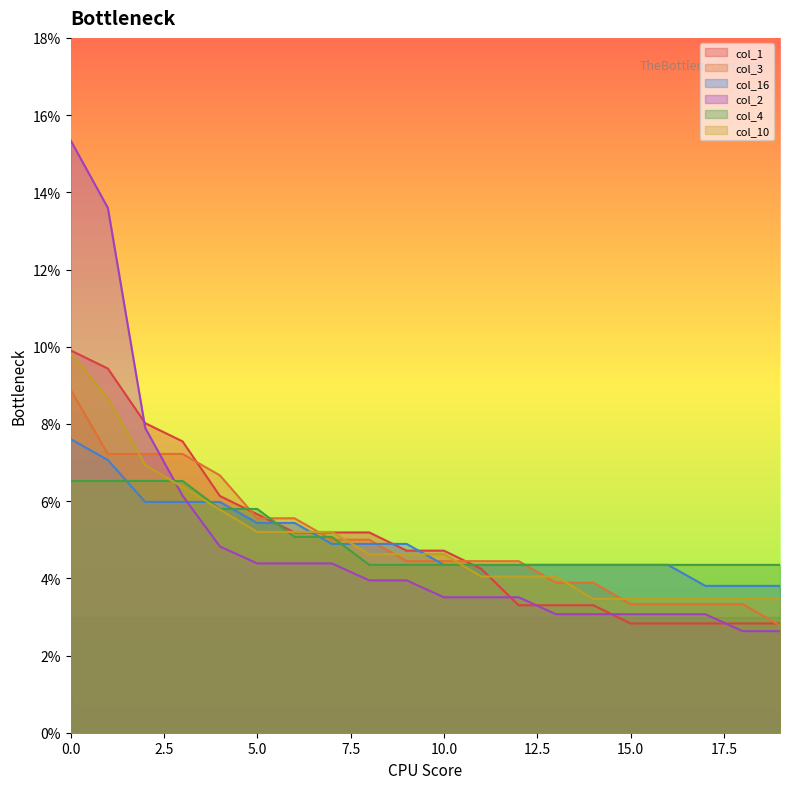

Does the chart display data point markers on the line(s)?

No